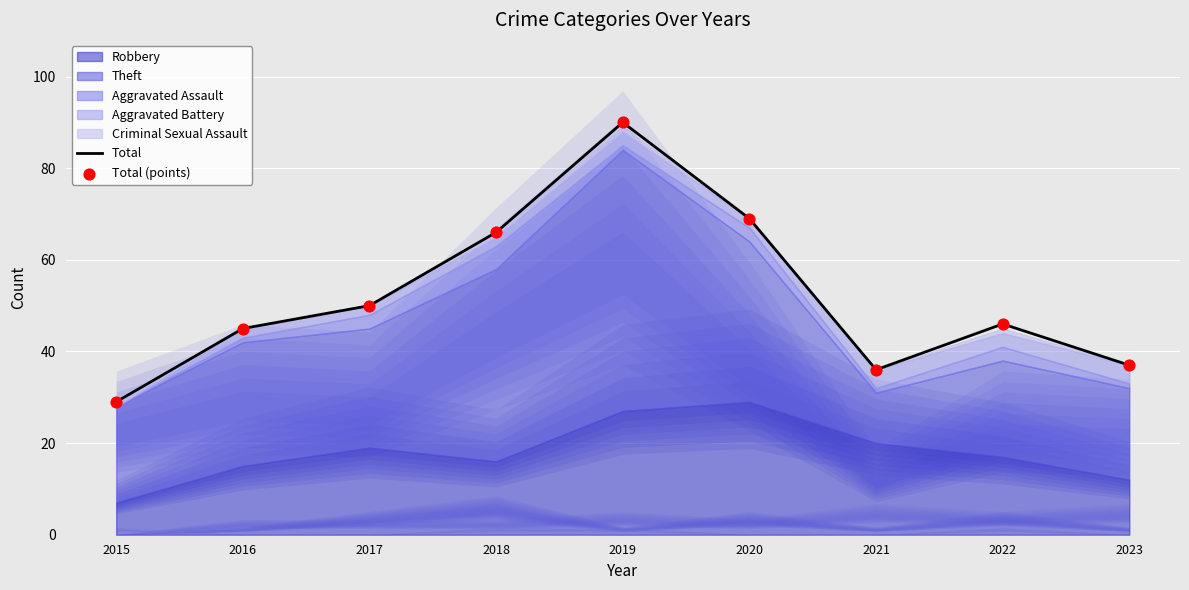

At which category is the sum across all series the highest?

2019